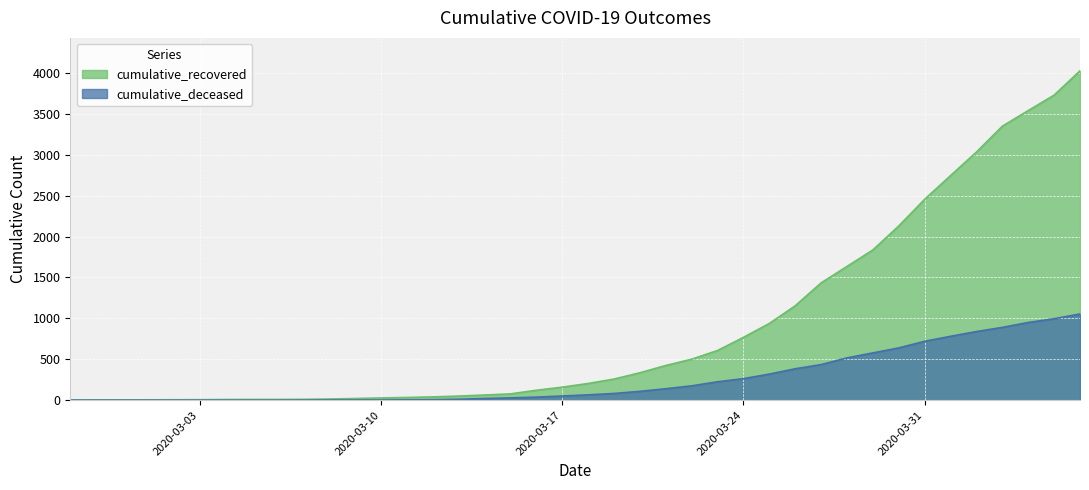

The value of cumulative_recovered at 2020-03-12 is 40. True or false?

True